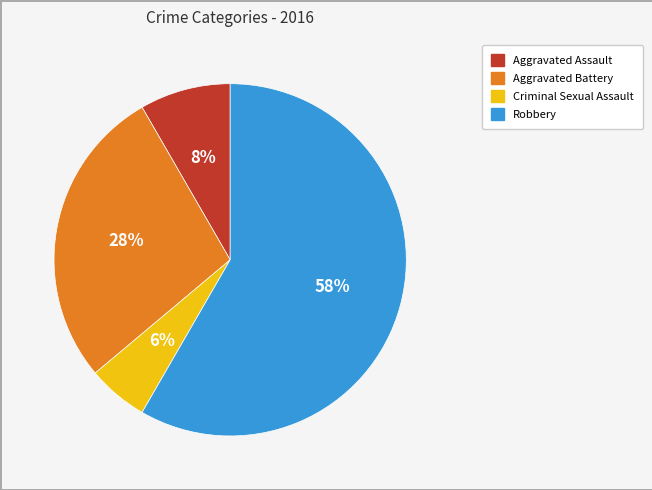

To the nearest percent, what is the average slice percentage?

25%